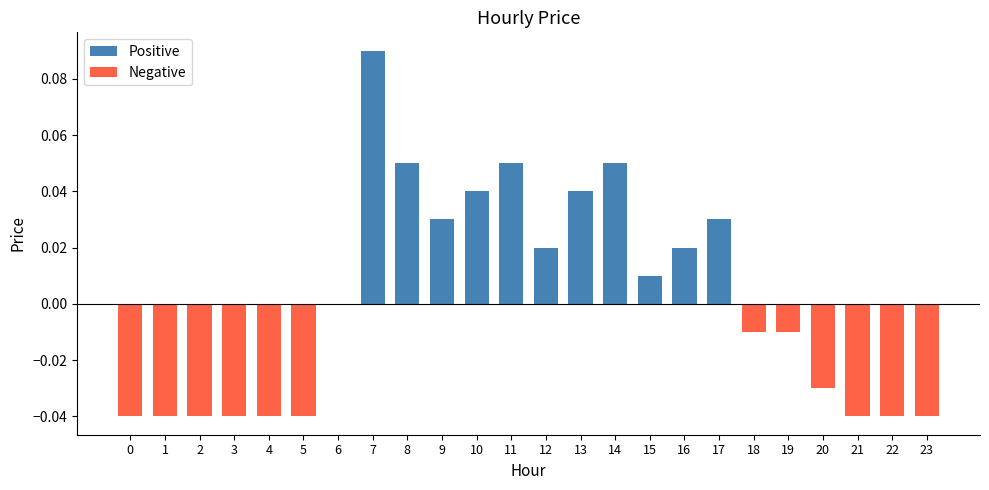

Between 8 and 21, which is larger?

8